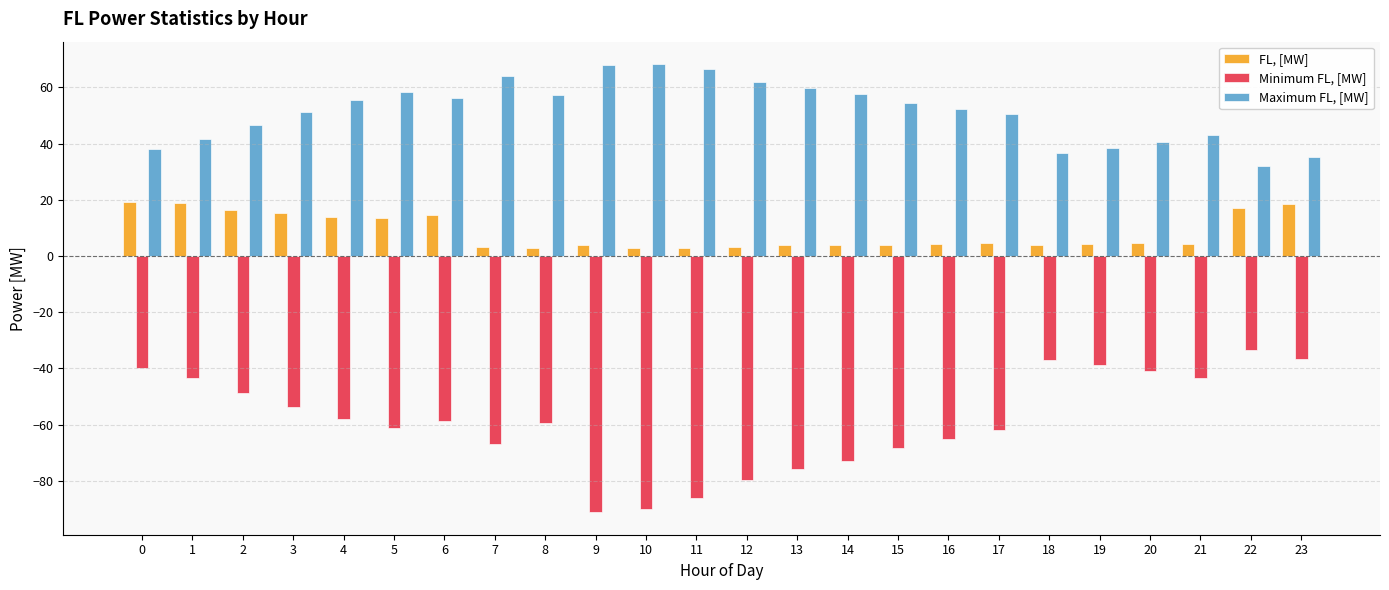

How many data points does each series have?

24